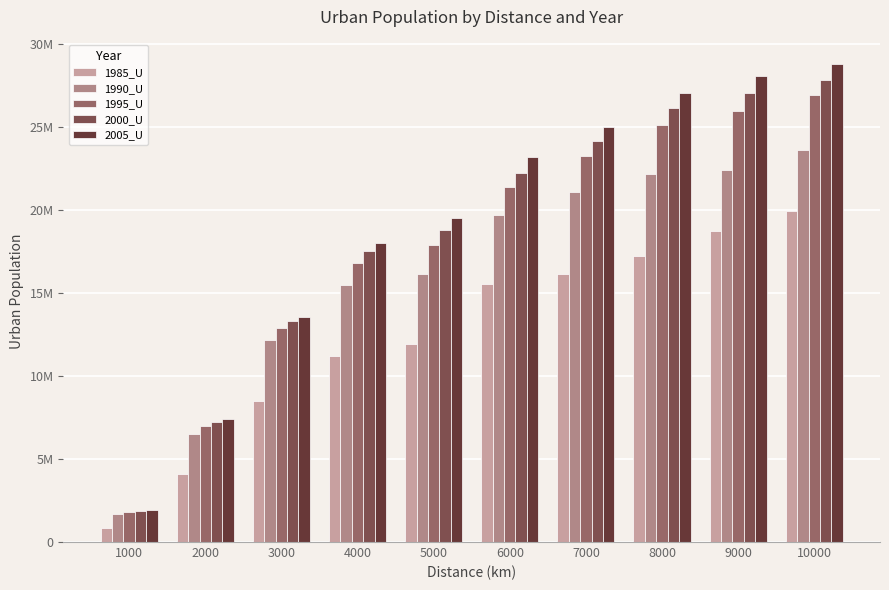

What is the value of the 1990_U bar at the 9th from the left?

22385268